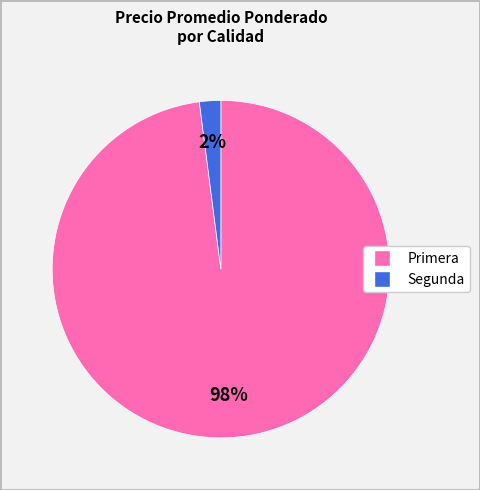

Count the number of slices in the pie.

2